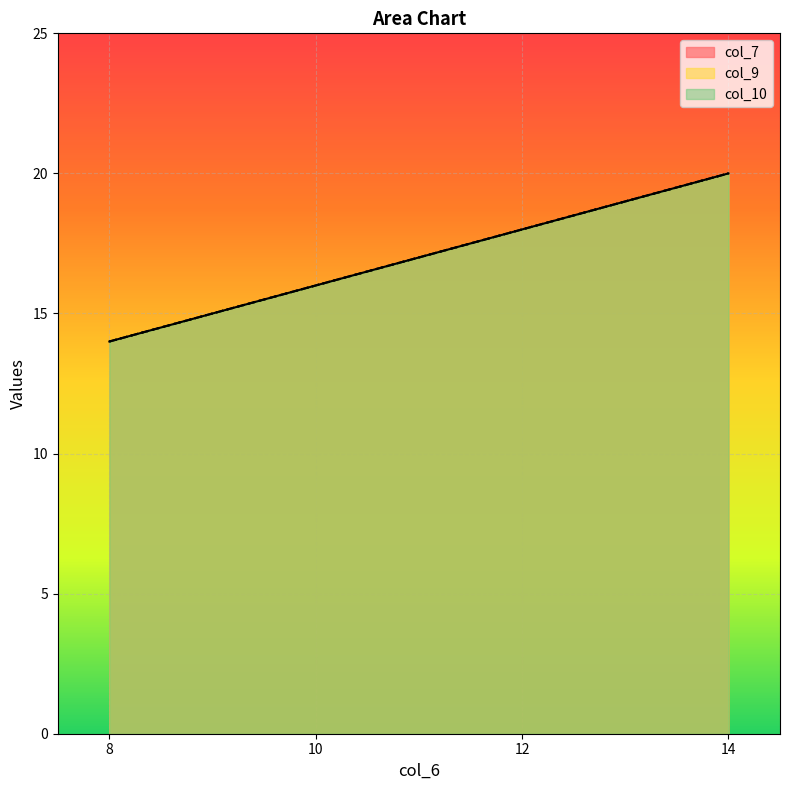

Between 10 and 12, which series saw the biggest shift?

col_7